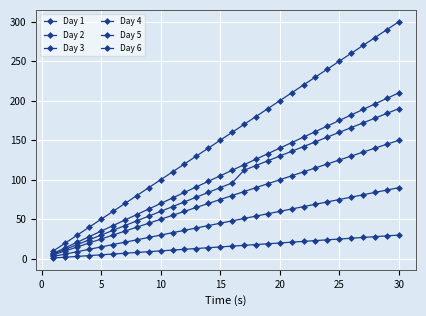

Reading right to left, list all the values displayed in this chart.

Day 1: 300	290	280	270	260	250	240	230	220	210	200	190	180	170	160	150	140	130	120	110	100	90	80	70	60	50	40	30	20	10
Day 2: 30	29	28	27	26	25	24	23	22	21	20	19	18	17	16	15	14	13	12	11	10	9	8	7	6	5	4	3	2	1
Day 3: 90	87	84	81	78	75	72	69	66	63	60	57	54	51	48	45	42	39	36	33	30	27	24	21	18	15	12	9	6	3
Day 4: 150	145	140	135	130	125	120	115	110	105	100	95	90	85	80	75	70	65	60	55	50	45	40	35	30	25	20	15	10	5
Day 5: 190	184	178	172	166	160	154	148	142	136	130	124	118	112	96	90	84	78	72	66	60	54	48	42	36	30	24	18	12	6
Day 6: 210	203	196	189	182	175	168	161	154	147	140	133	126	119	112	105	98	91	84	77	70	63	56	49	42	35	28	21	14	7